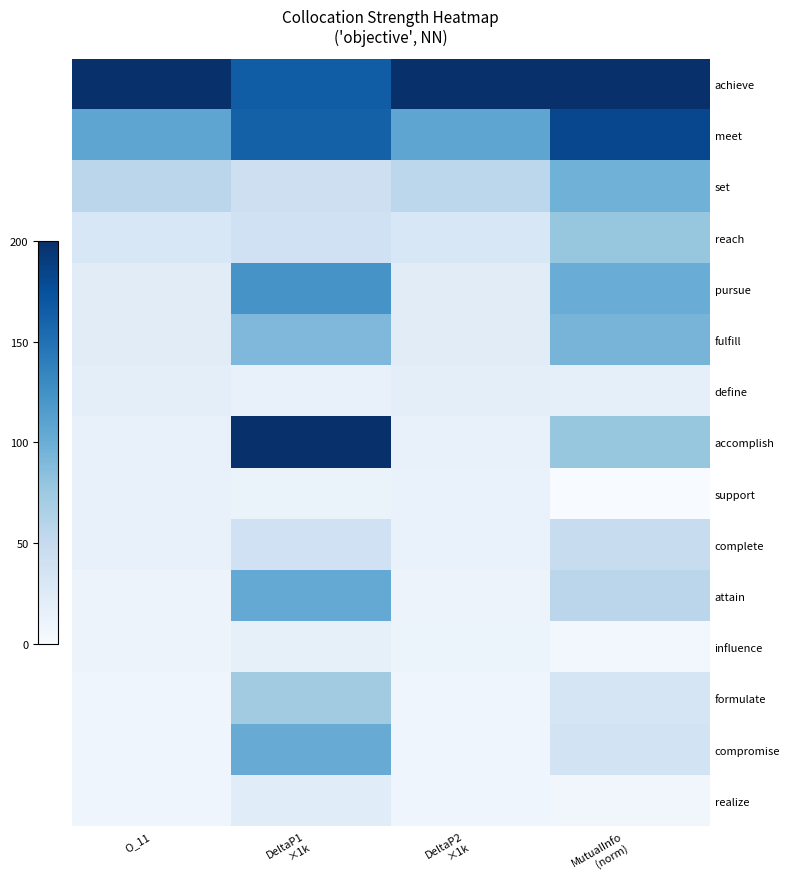

Reading left to right, extract all data points from this chart.

achieve: O_11=200.0	DeltaP1
×1k=164.8	DeltaP2
×1k=200.0	MutualInfo
(norm)=200.0
meet: O_11=107.0	DeltaP1
×1k=162.3	DeltaP2
×1k=107.0	MutualInfo
(norm)=181.7
set: O_11=56.3	DeltaP1
×1k=42.6	DeltaP2
×1k=55.6	MutualInfo
(norm)=97.1
reach: O_11=31.0	DeltaP1
×1k=39.9	DeltaP2
×1k=30.6	MutualInfo
(norm)=78.2
pursue: O_11=22.5	DeltaP1
×1k=122.3	DeltaP2
×1k=22.5	MutualInfo
(norm)=101.3
fulfill: O_11=22.5	DeltaP1
×1k=90.4	DeltaP2
×1k=22.5	MutualInfo
(norm)=94.3
define: O_11=19.7	DeltaP1
×1k=15.2	DeltaP2
×1k=18.9	MutualInfo
(norm)=18.0
accomplish: O_11=14.1	DeltaP1
×1k=200.0	DeltaP2
×1k=14.1	MutualInfo
(norm)=78.7
support: O_11=14.1	DeltaP1
×1k=12.5	DeltaP2
×1k=13.4	MutualInfo
(norm)=0.0
complete: O_11=14.1	DeltaP1
×1k=40.5	DeltaP2
×1k=13.9	MutualInfo
(norm)=48.4
attain: O_11=11.3	DeltaP1
×1k=104.1	DeltaP2
×1k=11.2	MutualInfo
(norm)=56.4
influence: O_11=11.3	DeltaP1
×1k=16.4	DeltaP2
×1k=10.8	MutualInfo
(norm)=6.1
formulate: O_11=8.5	DeltaP1
×1k=72.5	DeltaP2
×1k=8.4	MutualInfo
(norm)=33.0
compromise: O_11=8.5	DeltaP1
×1k=102.2	DeltaP2
×1k=8.4	MutualInfo
(norm)=37.3
realize: O_11=8.5	DeltaP1
×1k=22.7	DeltaP2
×1k=8.2	MutualInfo
(norm)=6.8